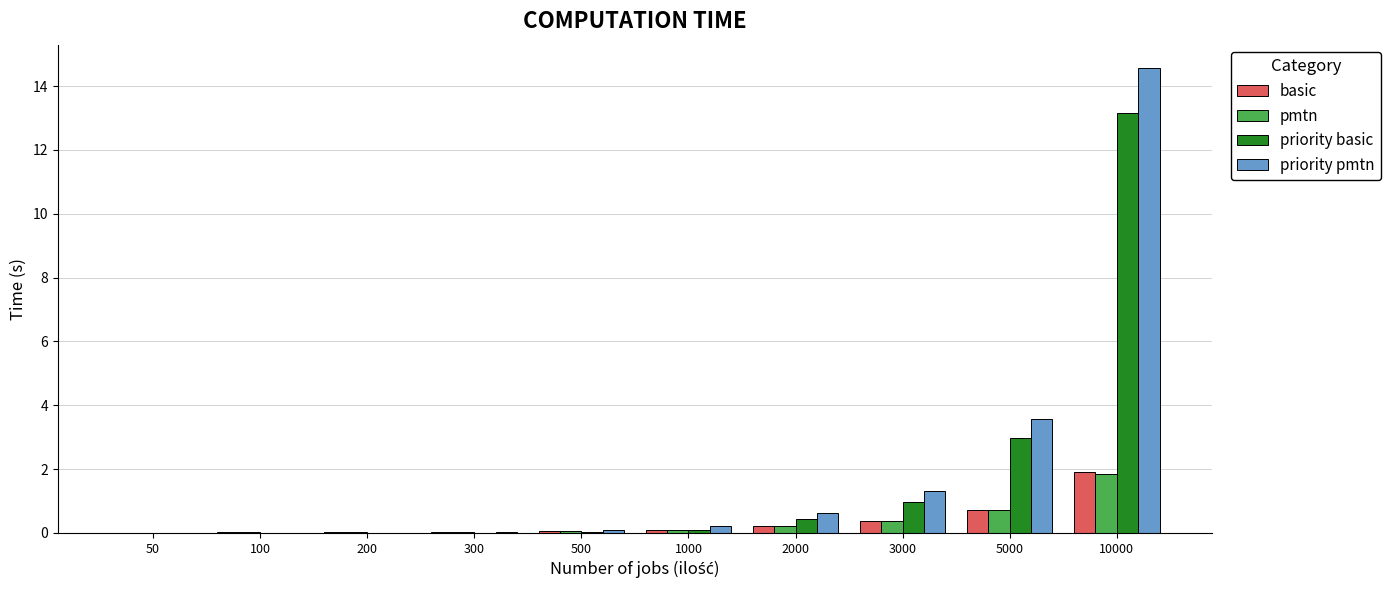

At which label is priority pmtn closest to 7?

5000